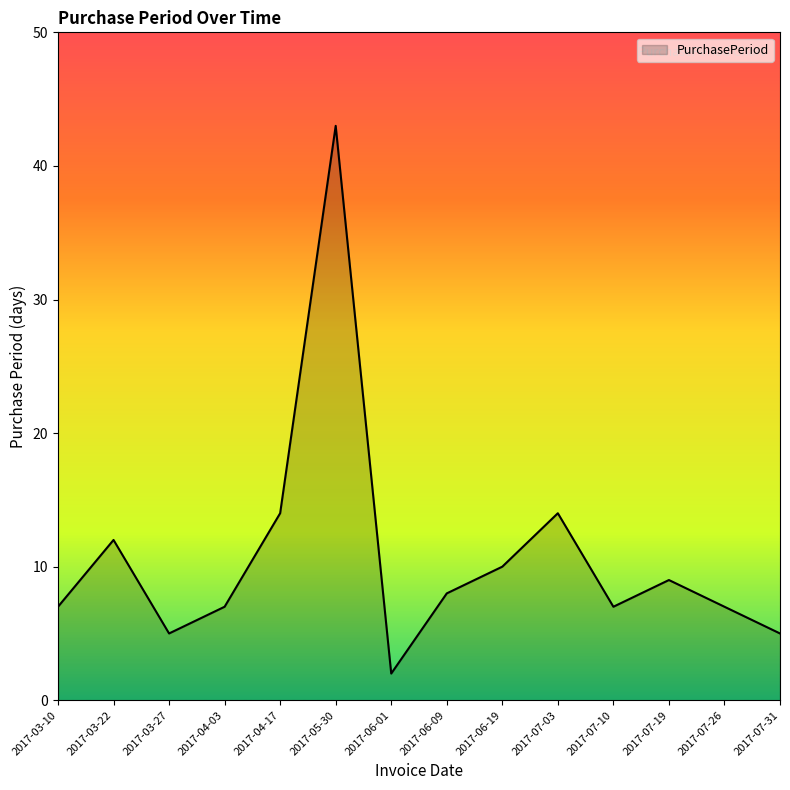

Approximately how many times larger is the value at 2017-07-31 compared to 2017-07-19?

0.6